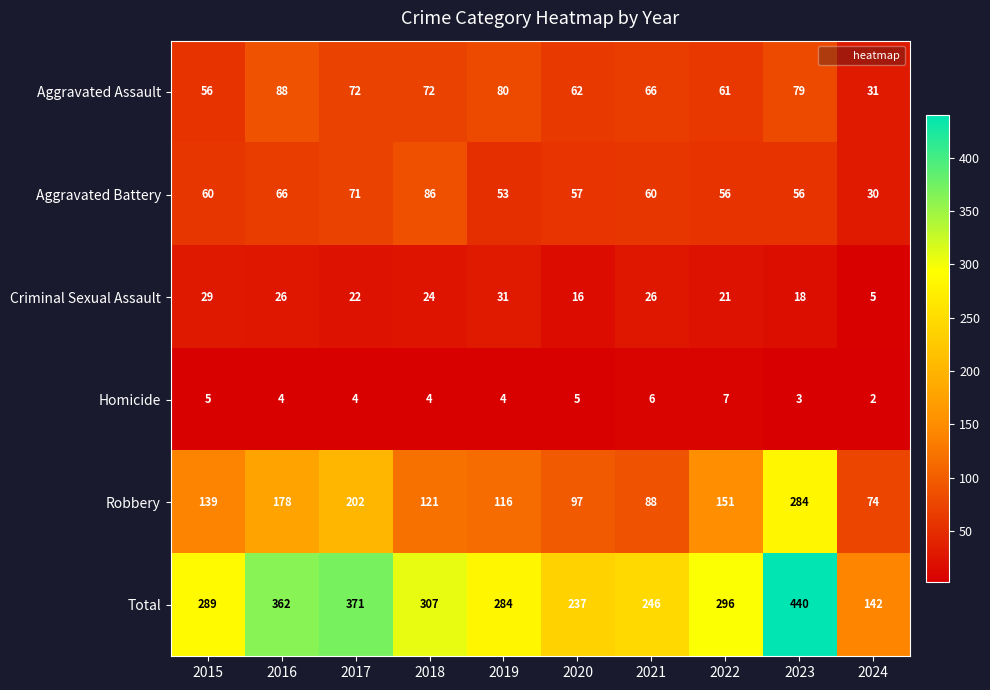

Is it true that Robbery equals 53 at 2019?

False